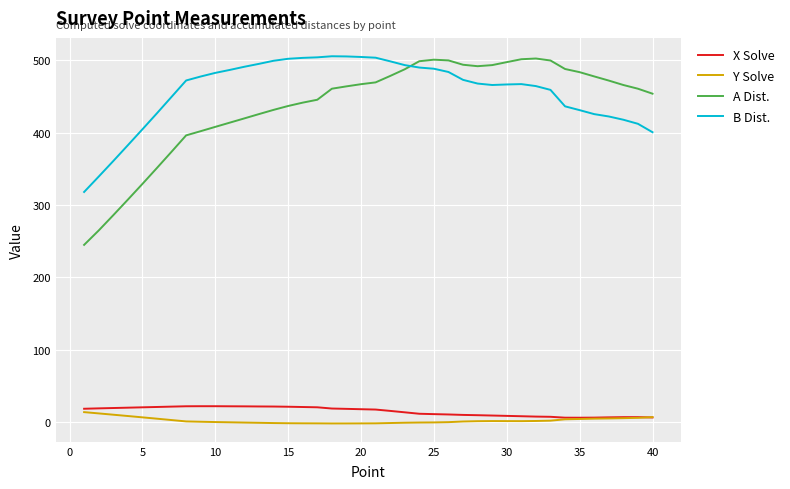

What are all the series names shown in the legend?

X Solve, Y Solve, A Dist., B Dist.